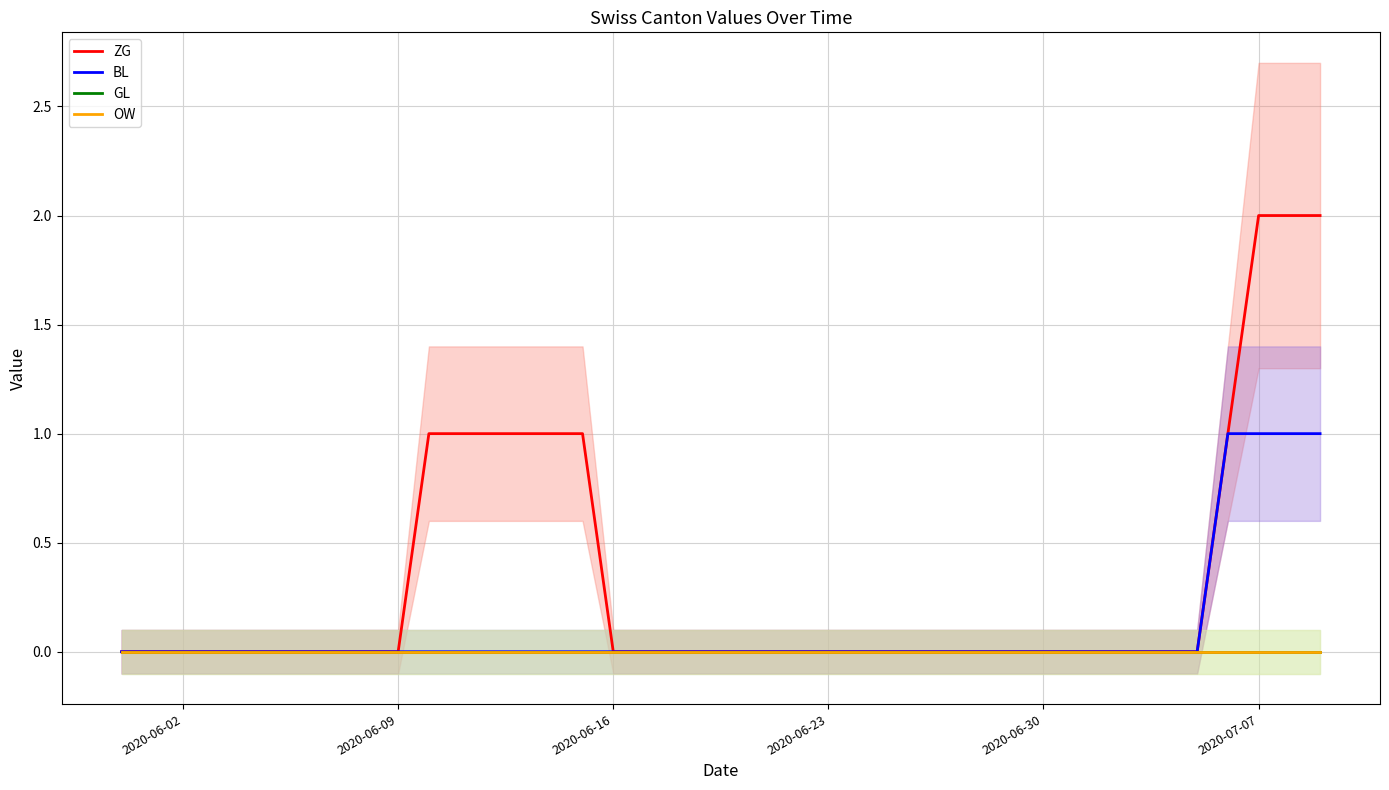

At which category is the sum across all series the highest?

2020-07-07